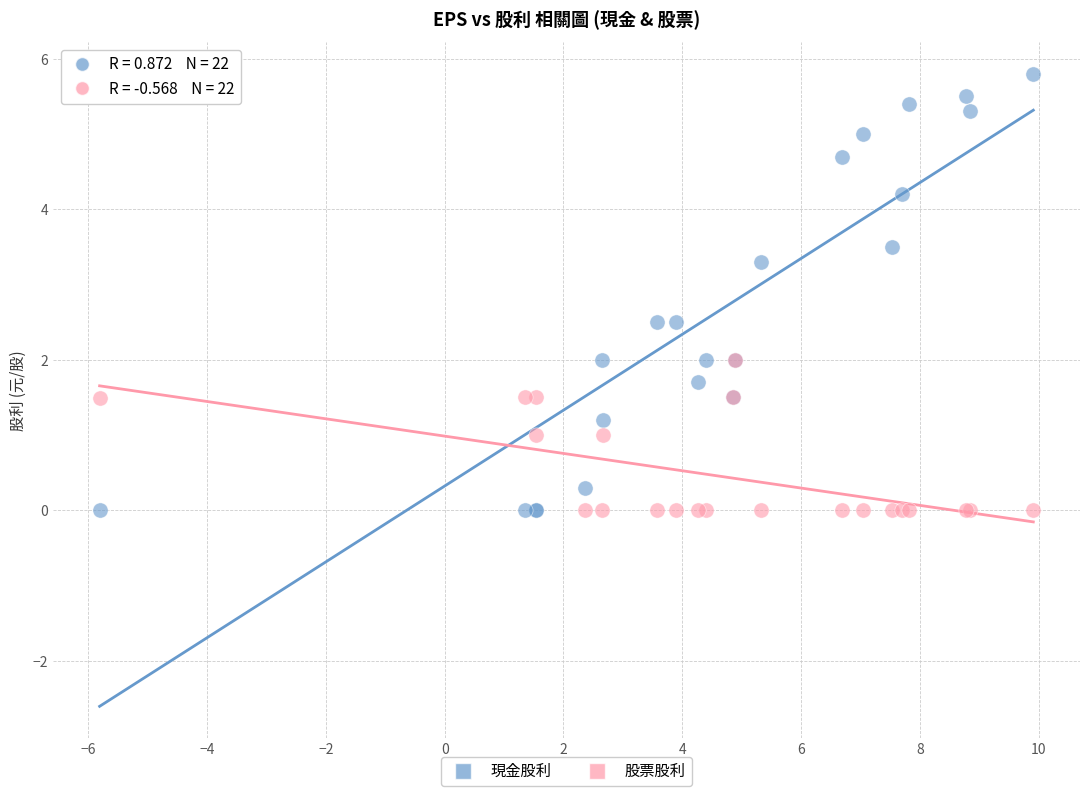

Which series contains the highest Y value?

現金股利